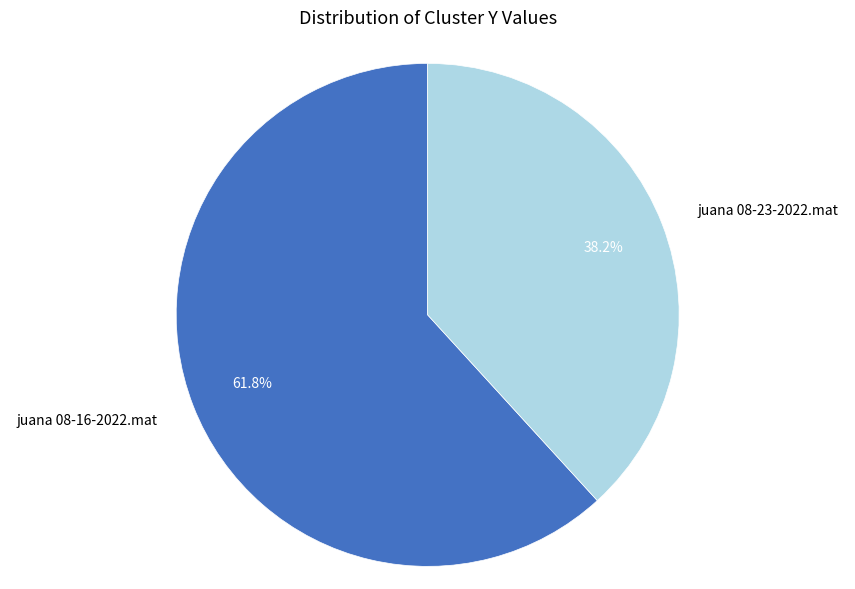

Rank the categories by value from lowest to highest.

juana 08-23-2022.mat, juana 08-16-2022.mat